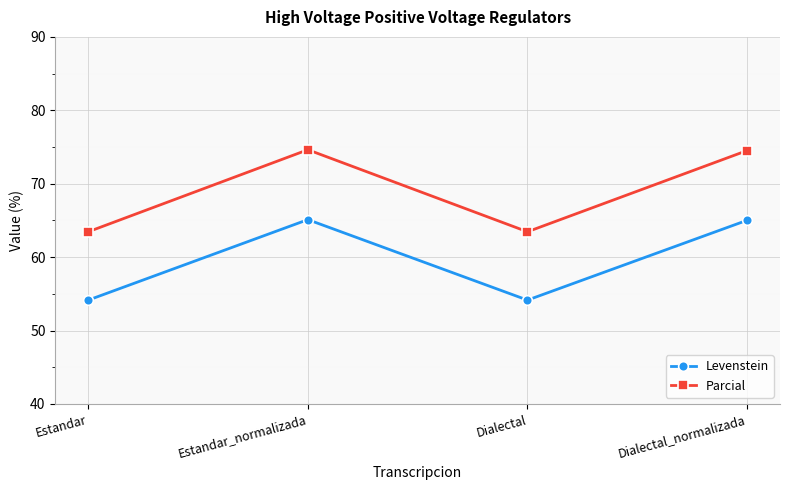

What is the difference between the highest and lowest values at Dialectal_normalizada?

9.5